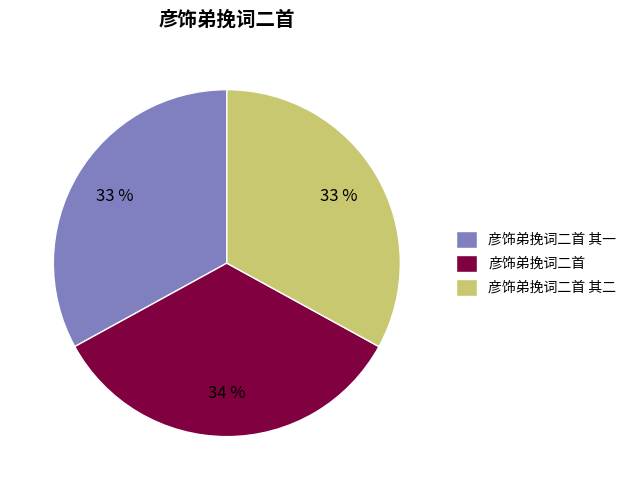

Approximately how many times larger is the value at 彦饰弟挽词二首 compared to 彦饰弟挽词二首 其一?

1.0